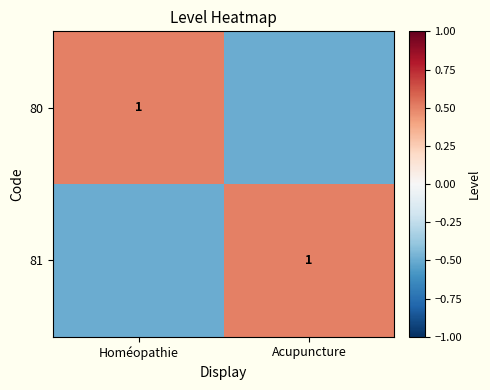

The value of 80 at Homéopathie is 1.4. True or false?

False